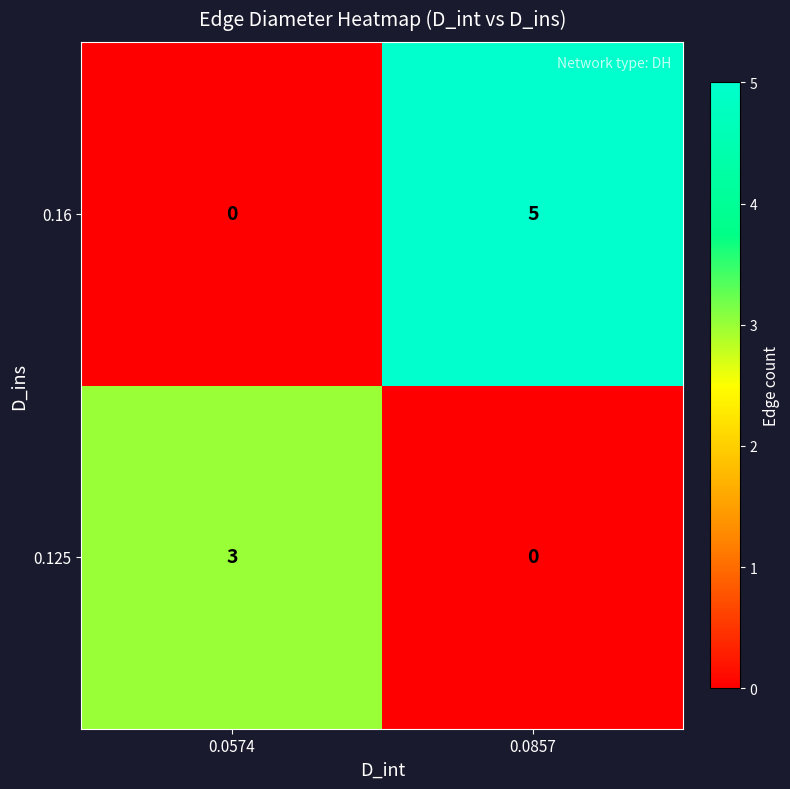

Reading left to right, list all the values displayed in this chart.

0.16: 0	5
0.125: 3	0